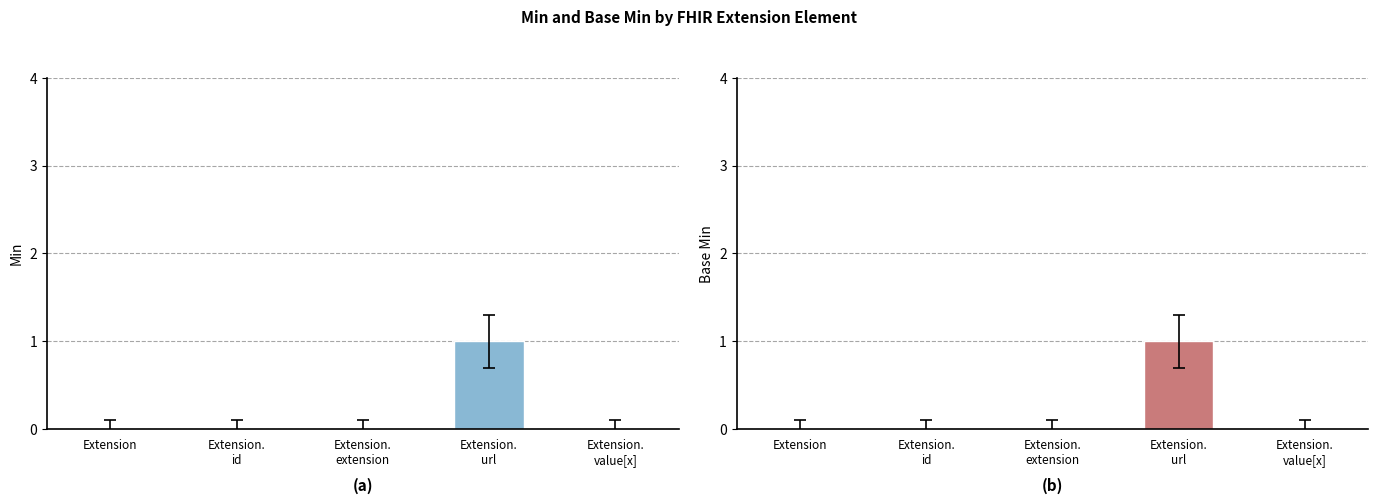

What is the greatest value displayed?

1